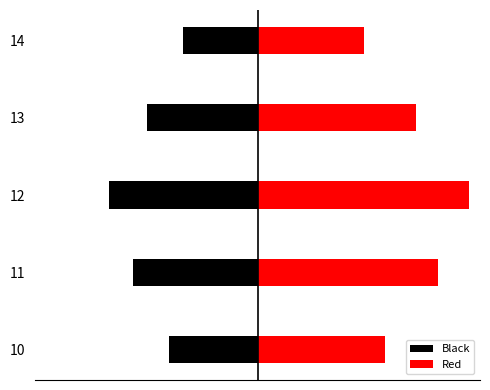

Rank the series at 12 from highest to lowest value.

Red, Black